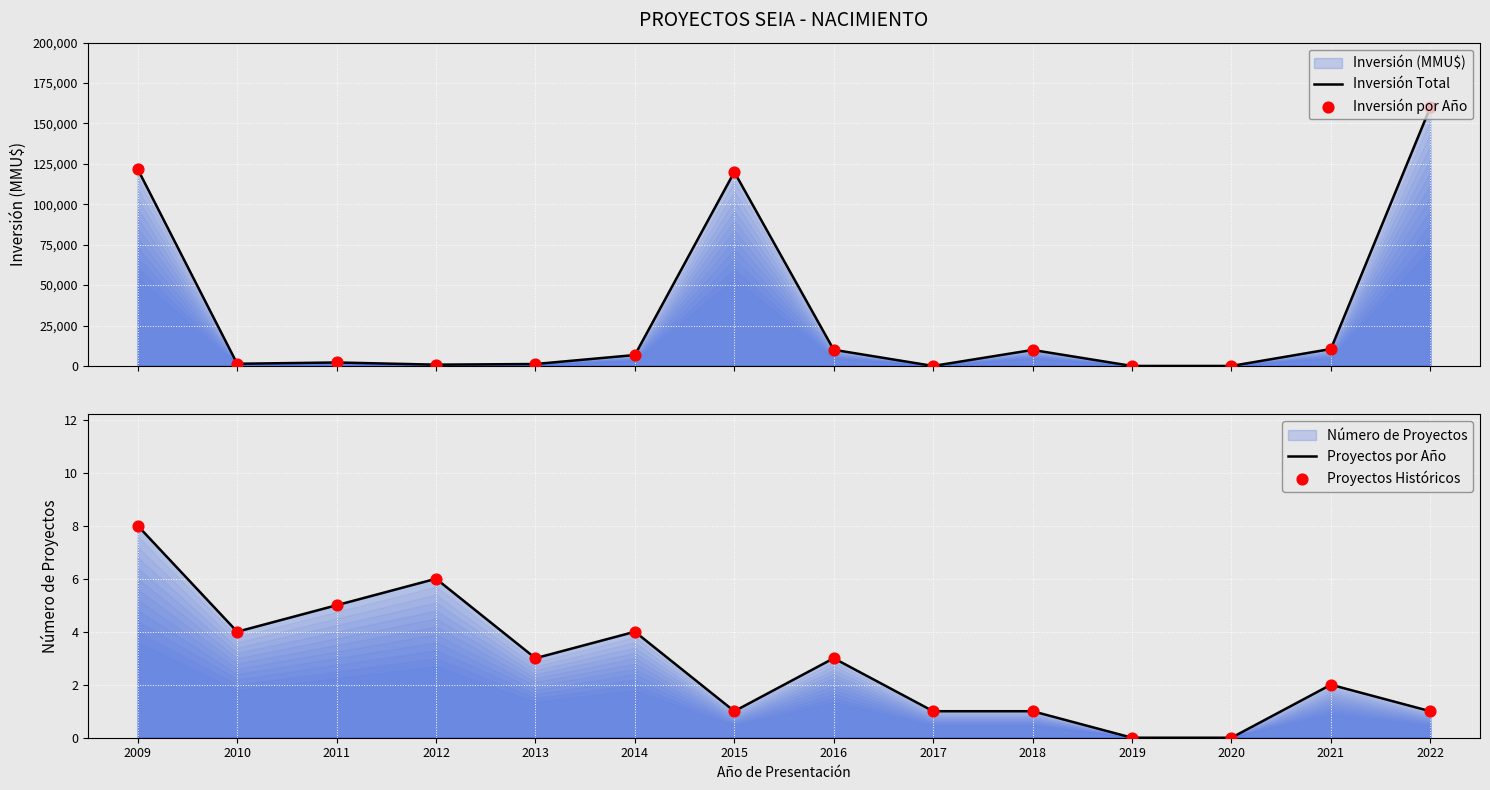

Is the value of Inversión Total at 2013 greater than the value of Proyectos Históricos at 2022?

Yes